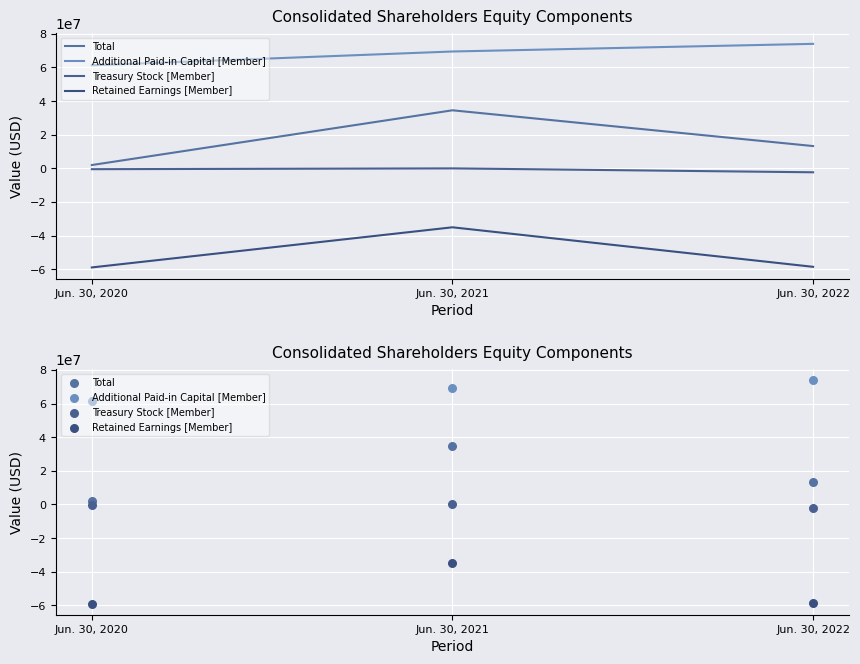

At which category is the sum across all series the highest?

Jun. 30, 2021